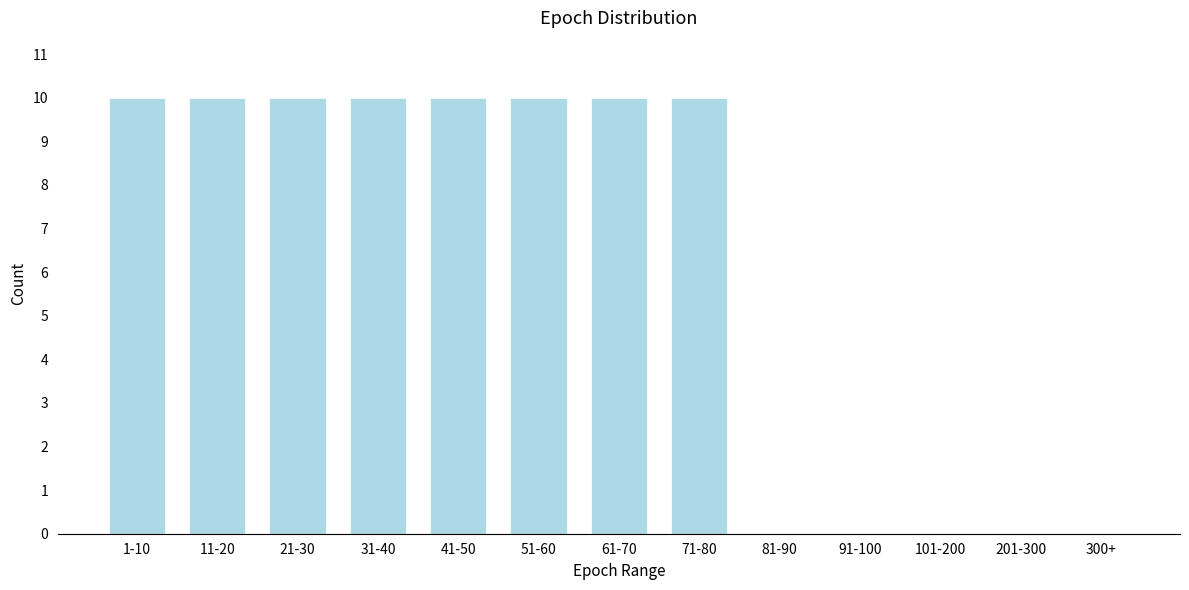

Reading right to left, what are all the values shown in this chart?

300+=0	201-300=0	101-200=0	91-100=0	81-90=0	71-80=10	61-70=10	51-60=10	41-50=10	31-40=10	21-30=10	11-20=10	1-10=10